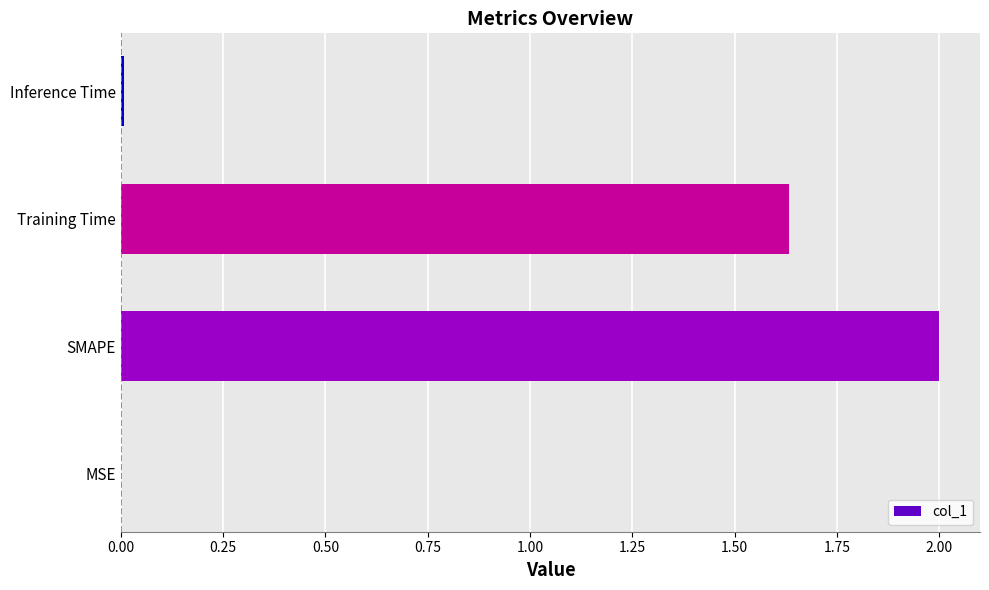

How many distinct data groups are displayed?

1